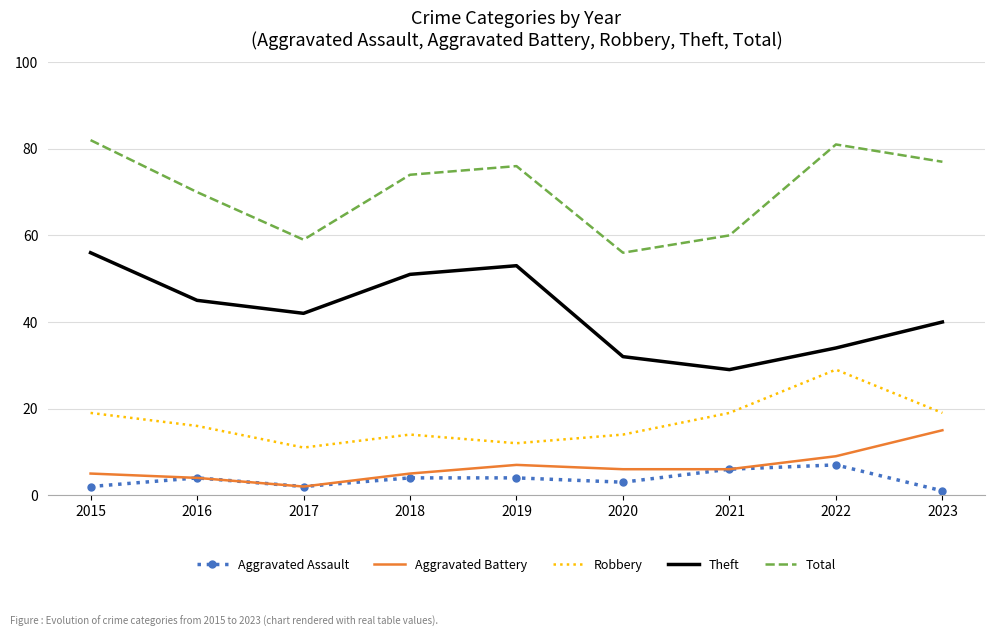

Is the value of Aggravated Assault at 2019 greater than the value of Theft at 2015?

No